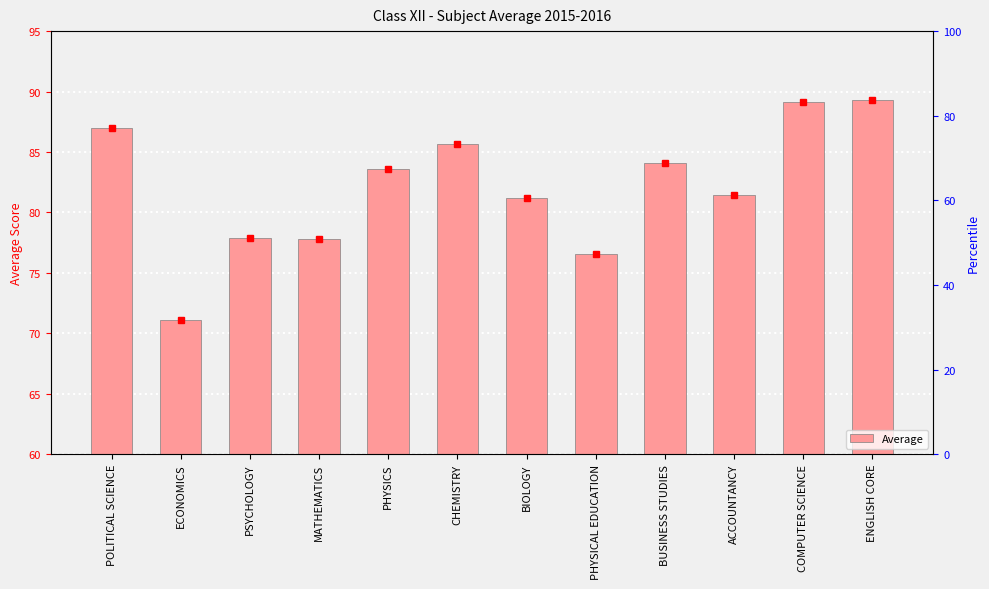

True or false: the data shows 33.0 at PHYSICS.

False